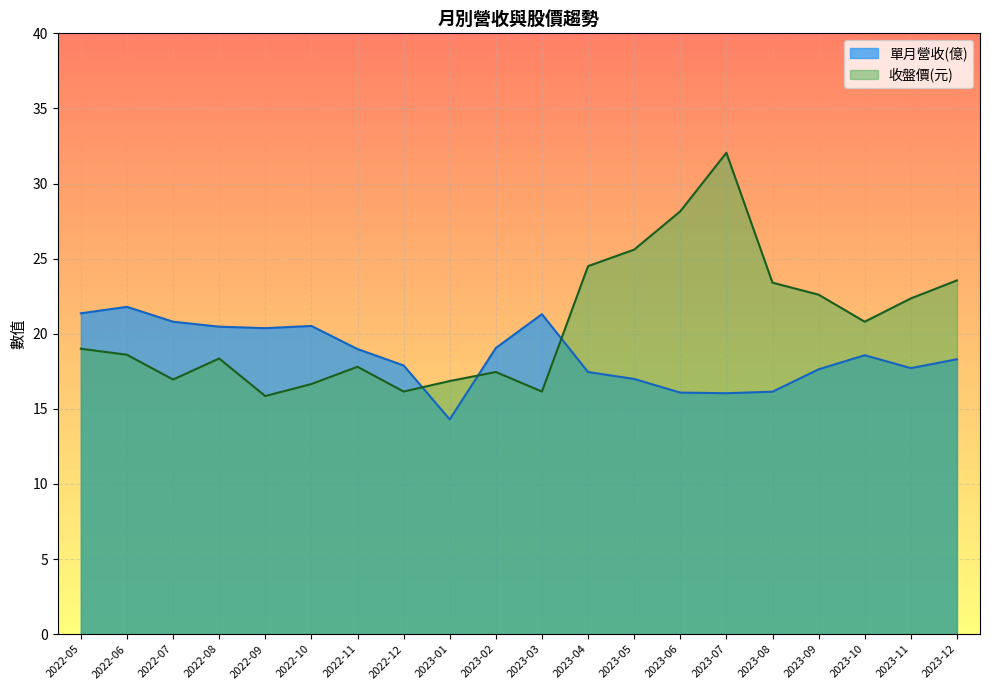

What is the label of the 6th point from the left?

2022-10